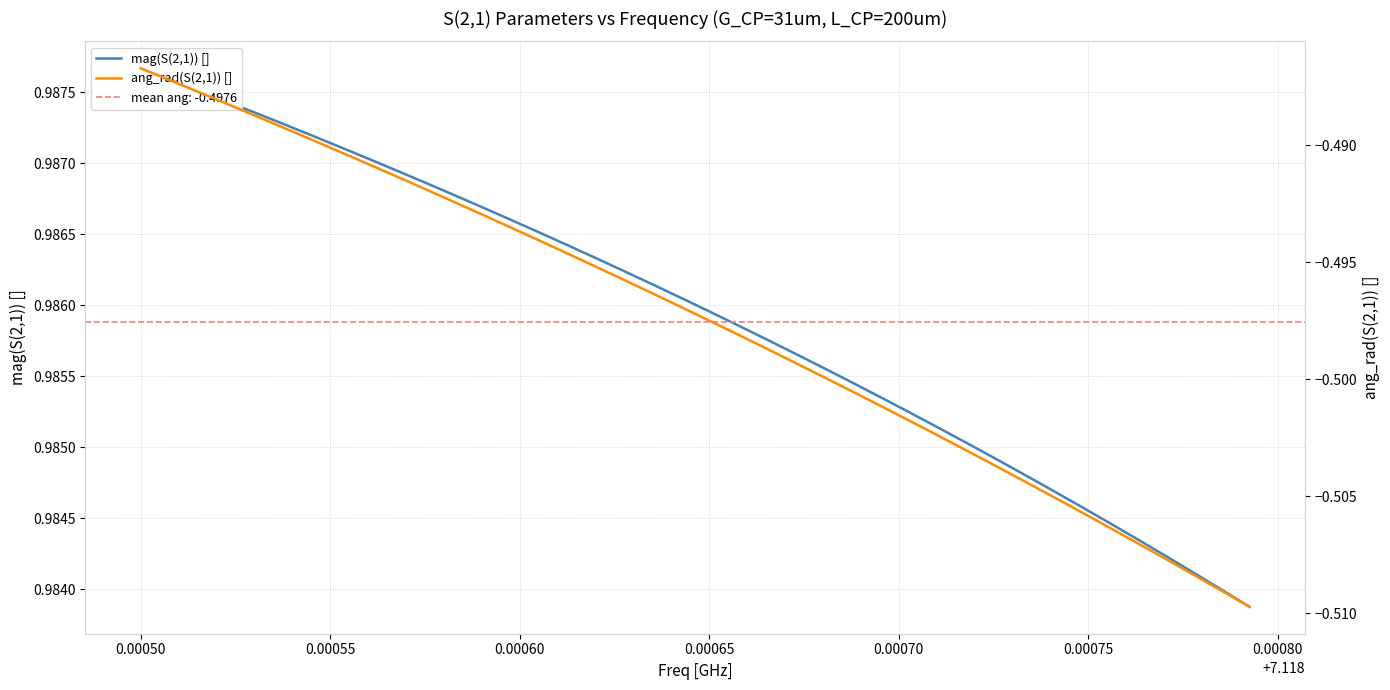

Is the value of ang_rad(S(2,1)) [] at 31 greater than the value of mag(S(2,1)) [] at 0.00050?

No